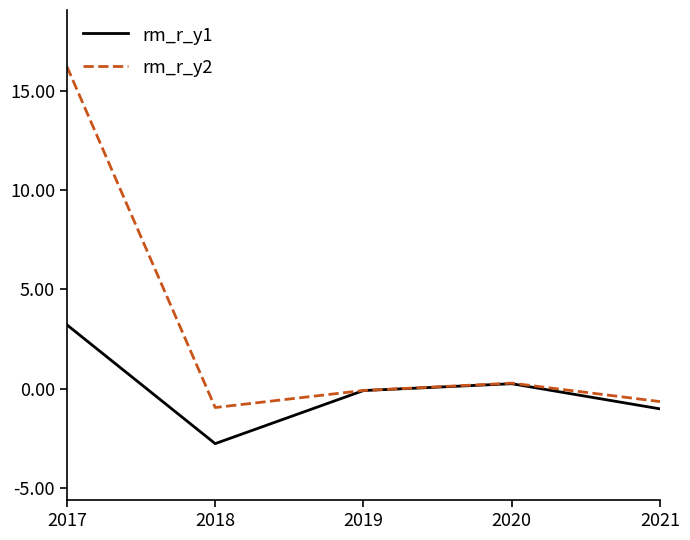

Is this an area chart (filled region under the line)?

No